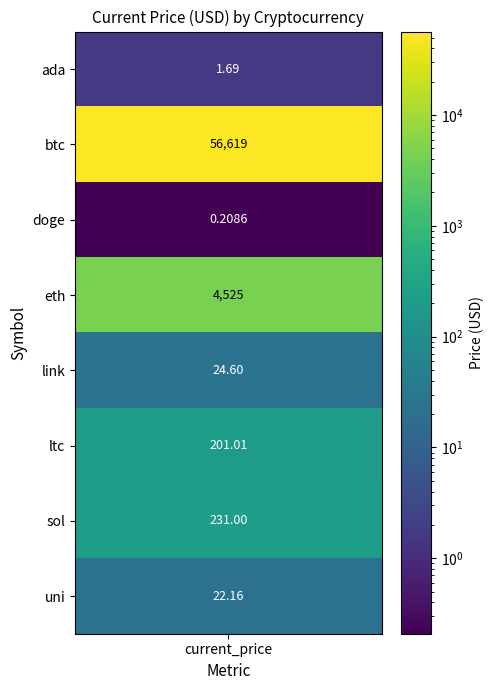

At which category does the chart reach its minimum across all series?

doge